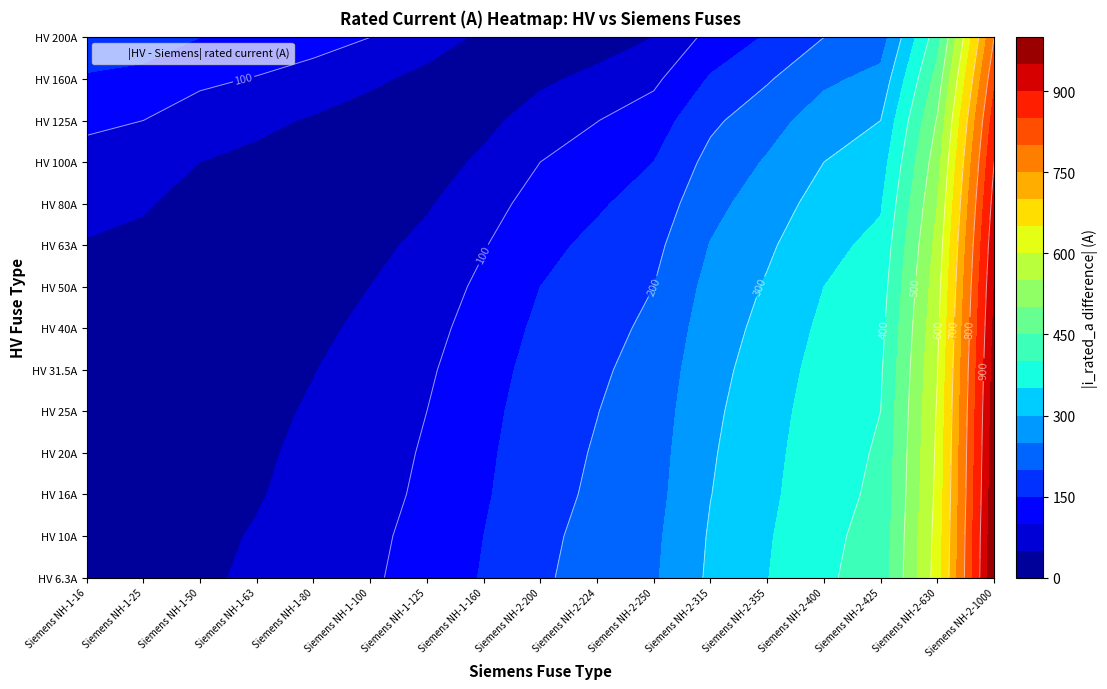

What is the greatest value displayed?

1000.0